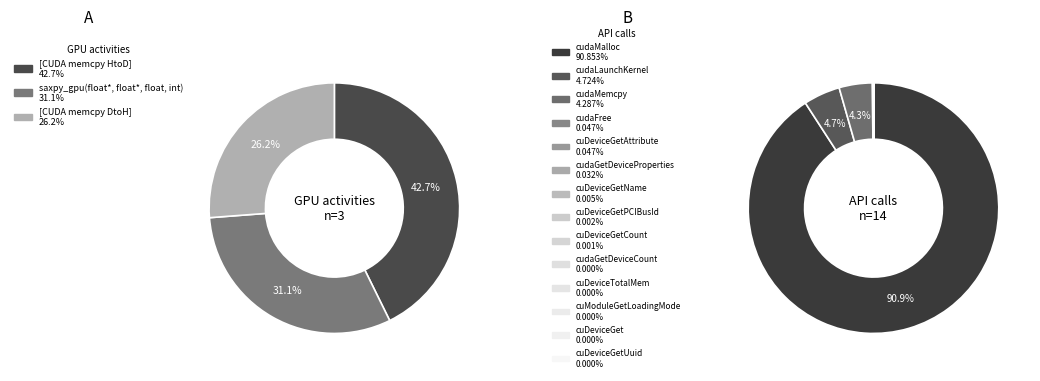

True or false: [CUDA memcpy DtoH] accounts for 26% of the total.

True